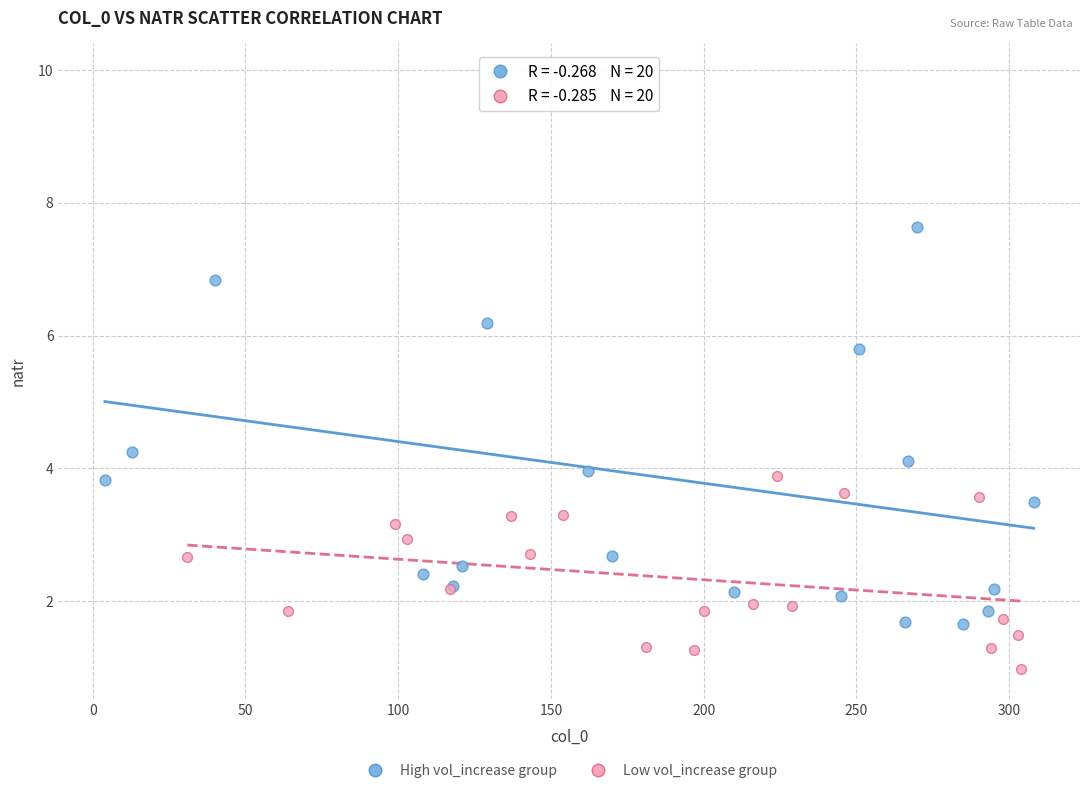

Which series contains the highest Y value?

High vol_increase group